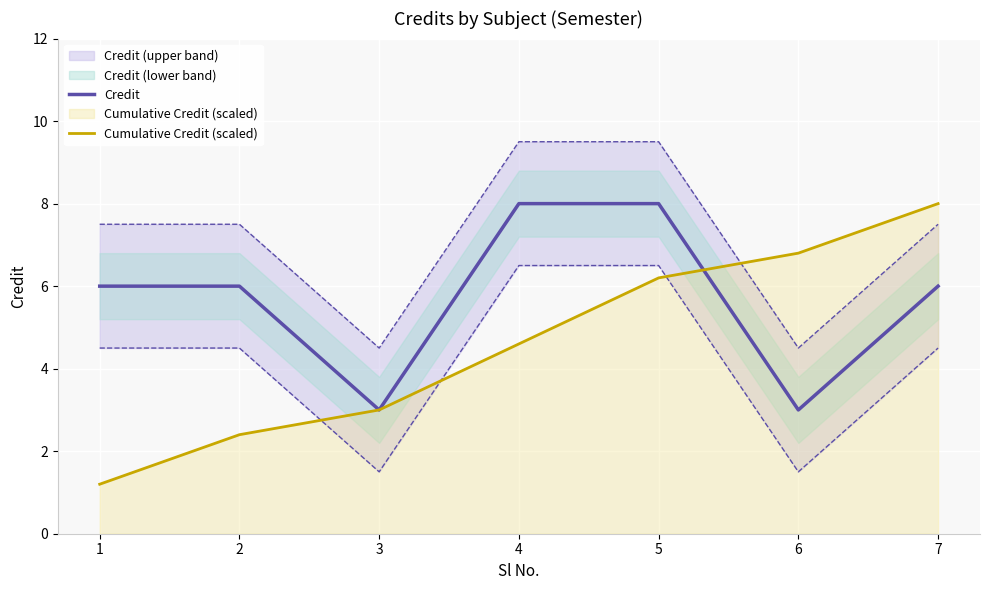

How many values in the Cumulative Credit (scaled) series are below 4?

3